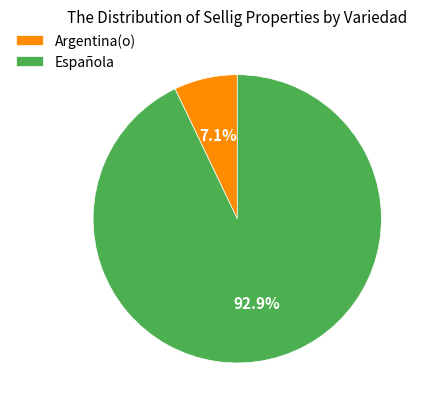

How many segments does this pie chart have?

2